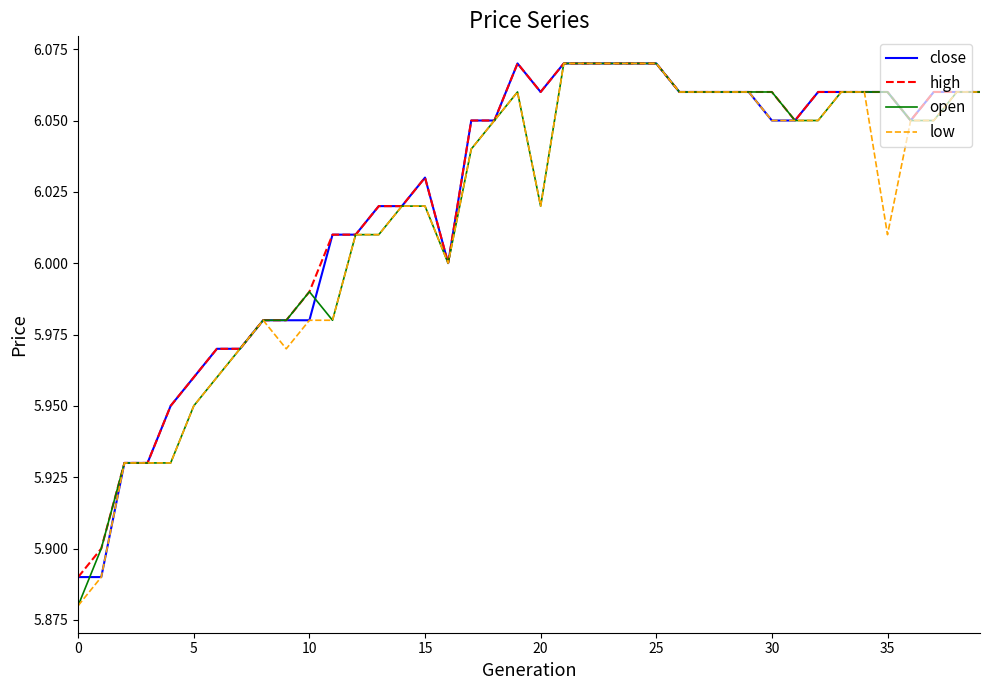

Does the chart display data point markers on the line(s)?

No